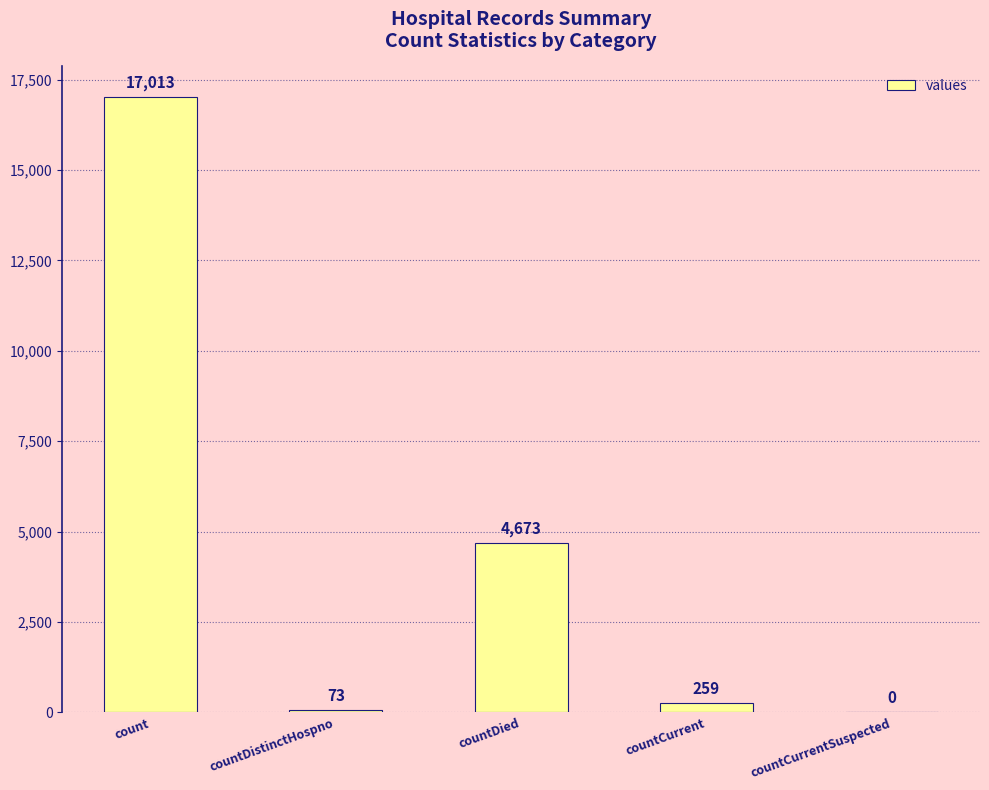

At which label is the value closest to 8506?

countDied